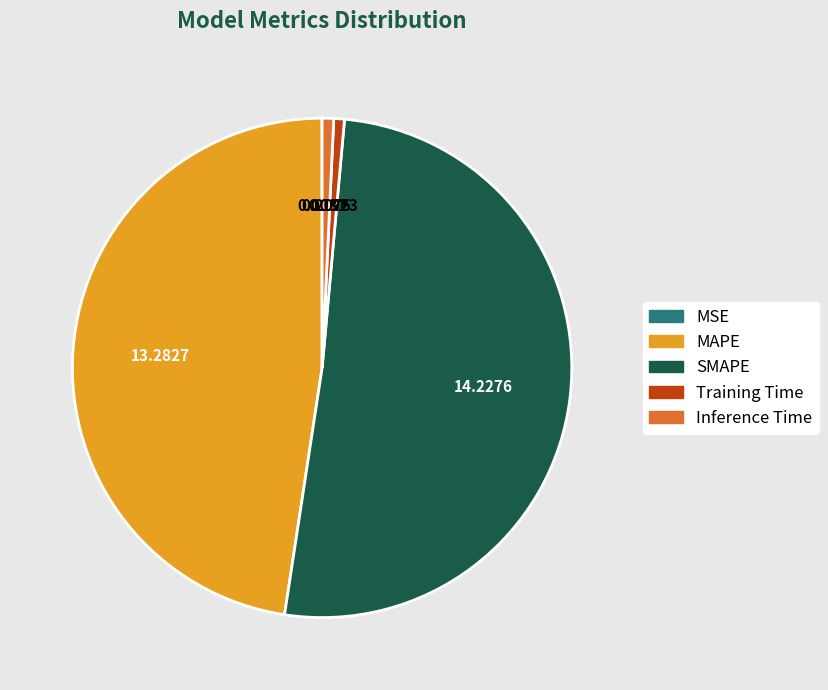

Which slice is the largest?

SMAPE